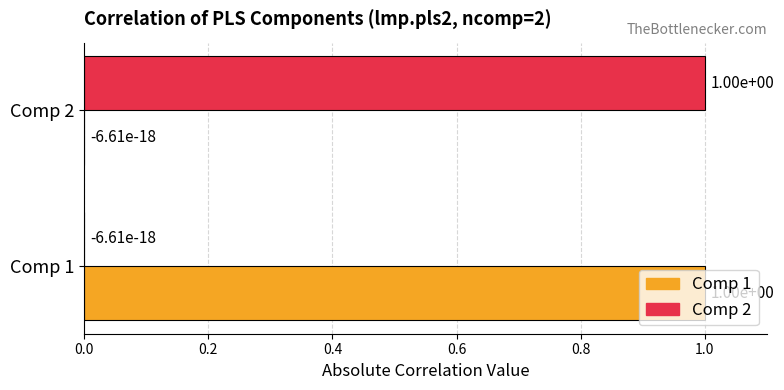

Is the value of Comp 1 at Comp 1 greater than the value of Comp 2 at Comp 1?

Yes